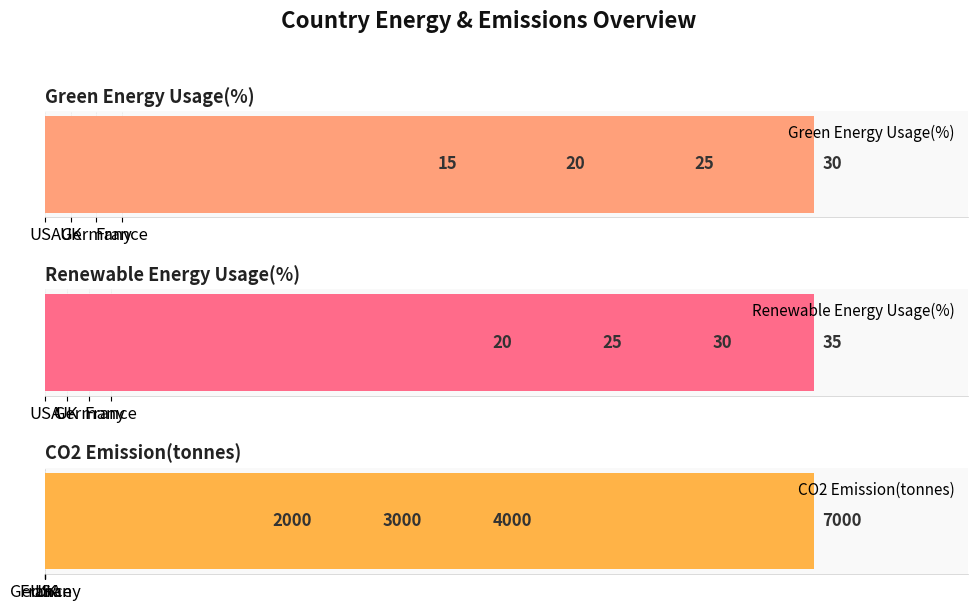

Which has a higher value, USA or Germany?

Germany